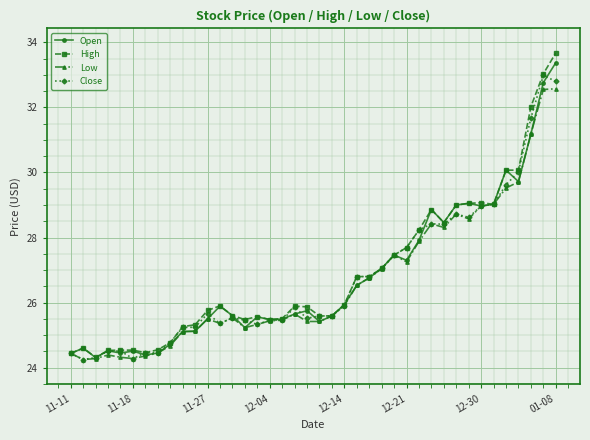

Which series has the largest total across all categories?

High